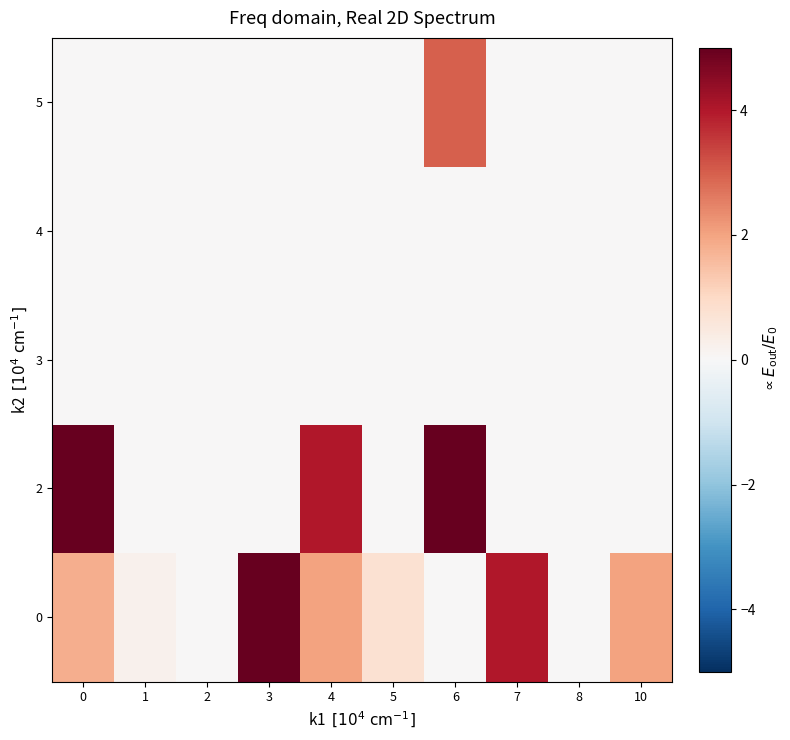

At which category does the chart reach its peak across all series?

3